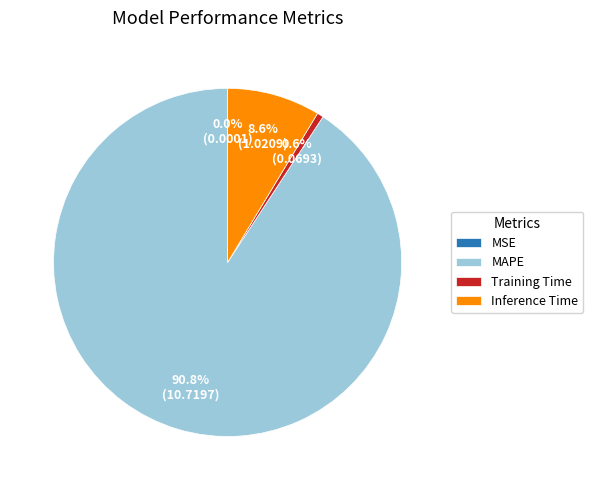

The Training Time slice represents 1% of the pie. True or false?

True